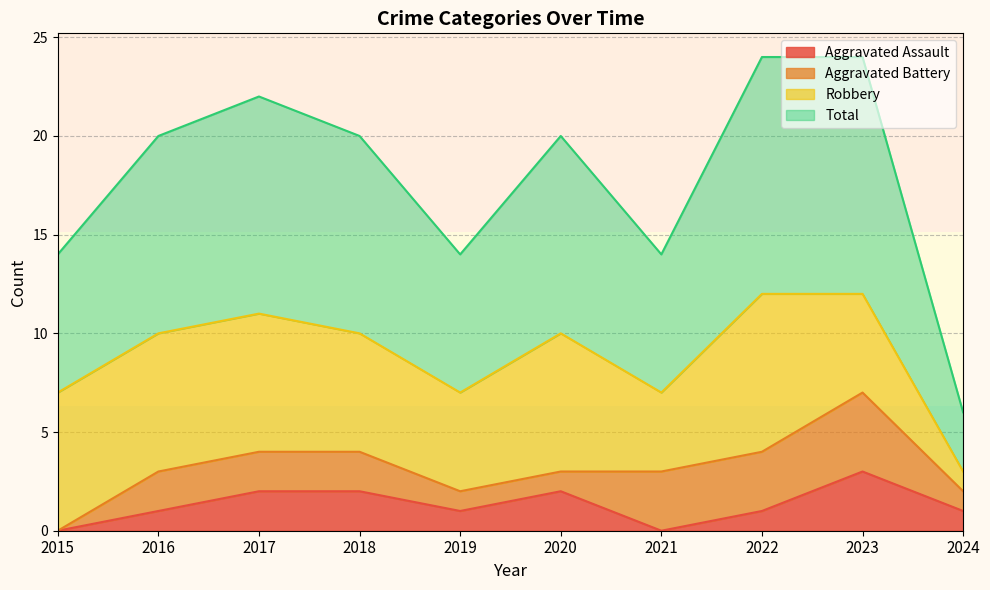

How many interior local valleys does the Aggravated Assault series have?

2